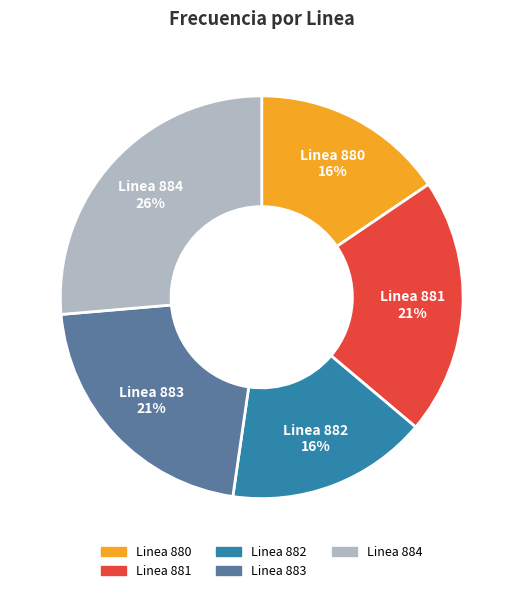

Approximately how many times larger is the value at Linea 880 compared to Linea 882?

1.0